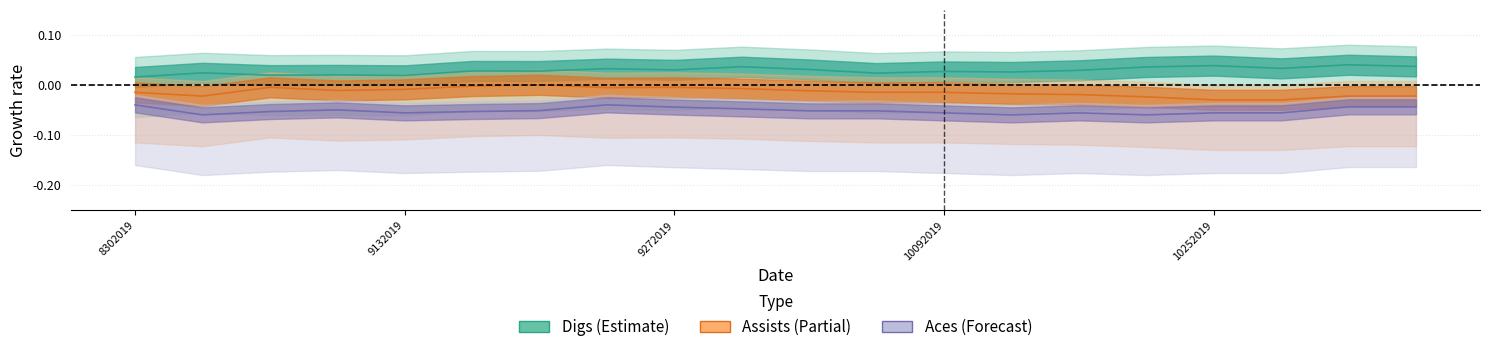

True or false: Digs and Aces intersect in this chart.

False